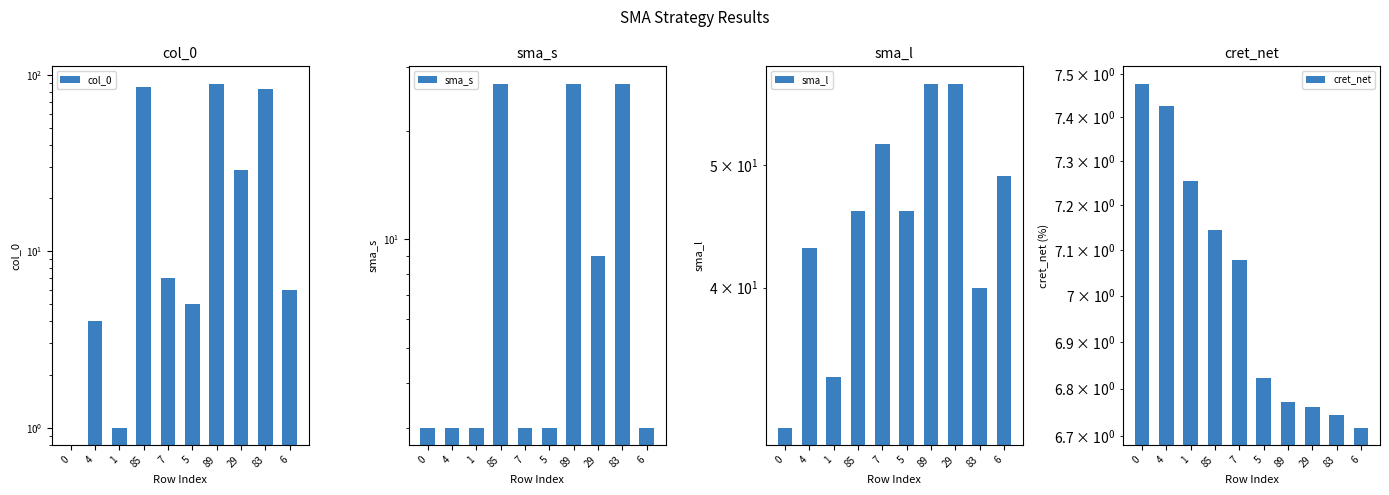

At which label does sma_l reach its peak?

89